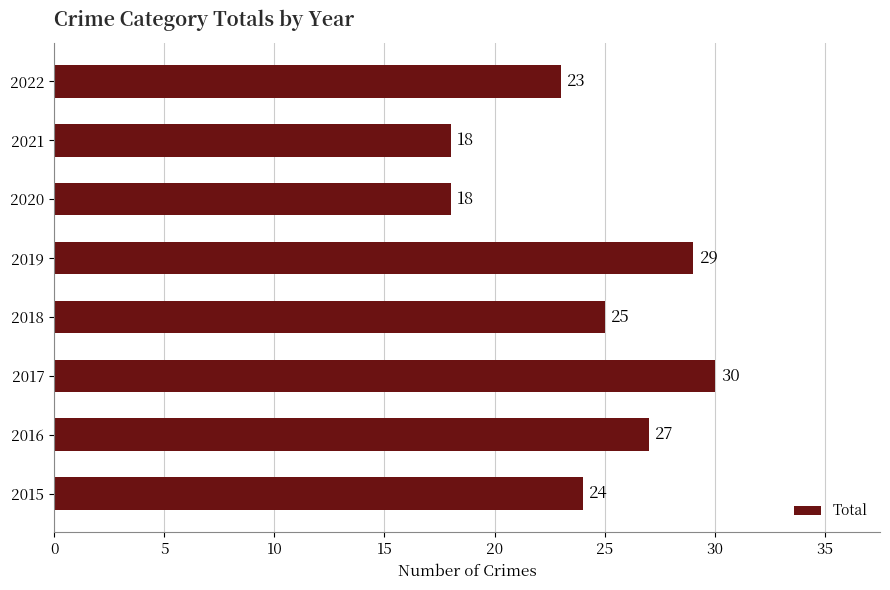

Which category has the highest value across all series?

2017